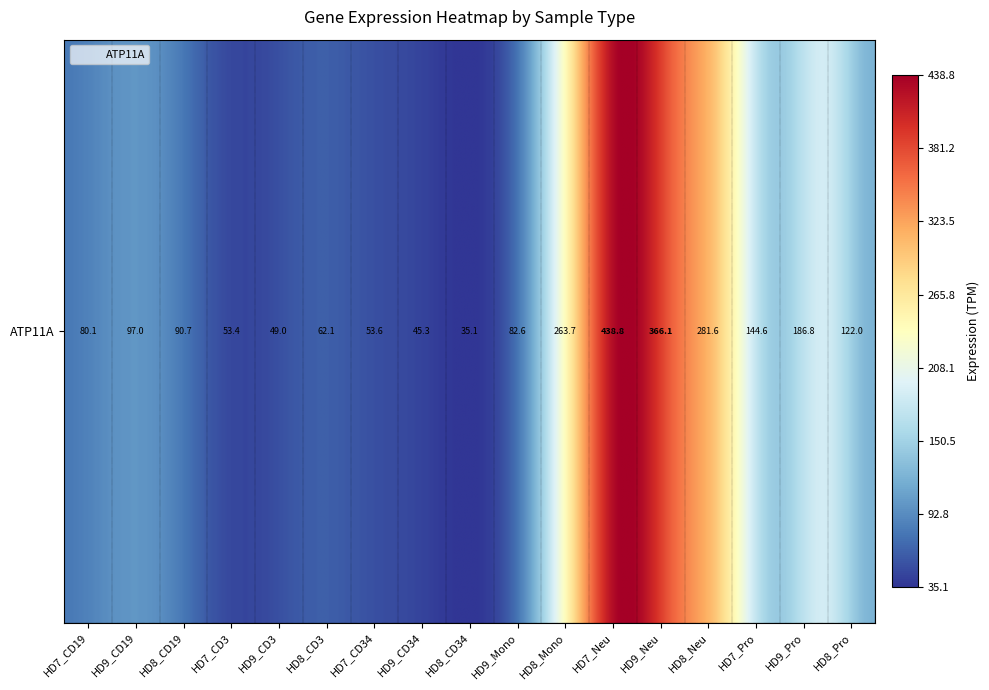

What is the smallest value displayed?

35.1